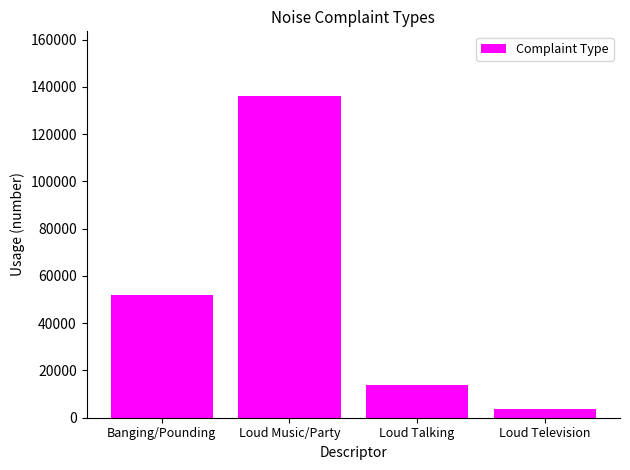

Reading right to left, what are all the values shown in this chart?

3782	13922	136290	51832